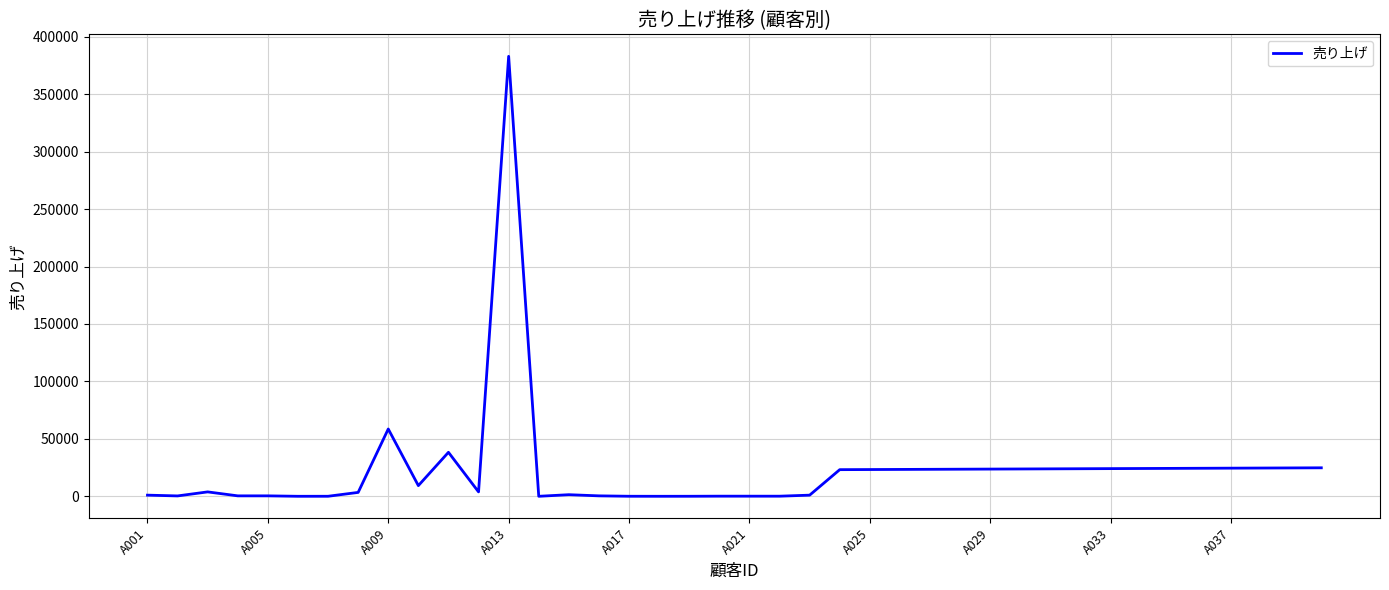

What is the greatest value displayed?

382991.0